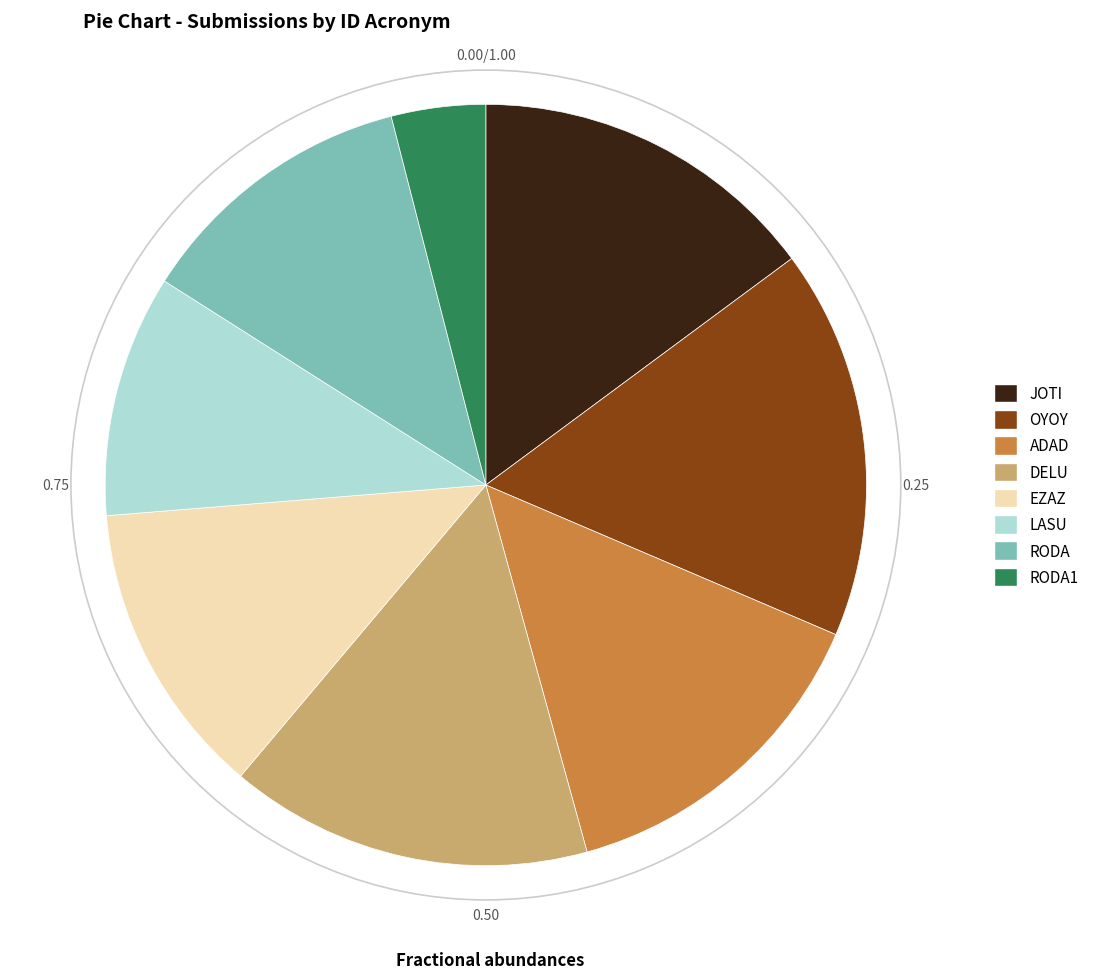

Is there any slice that represents more than half of the pie?

No